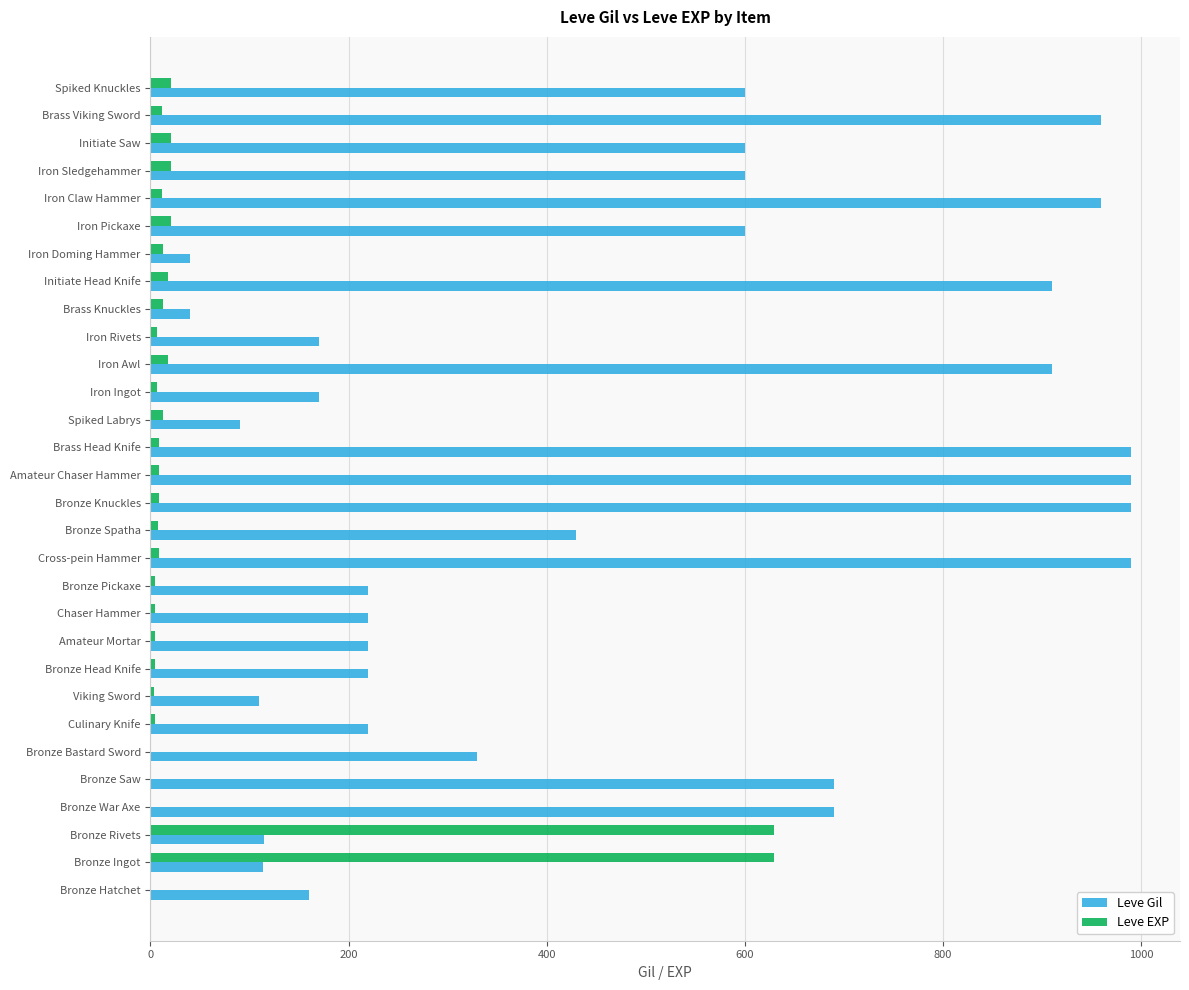

What is the maximum value for Leve EXP?

630